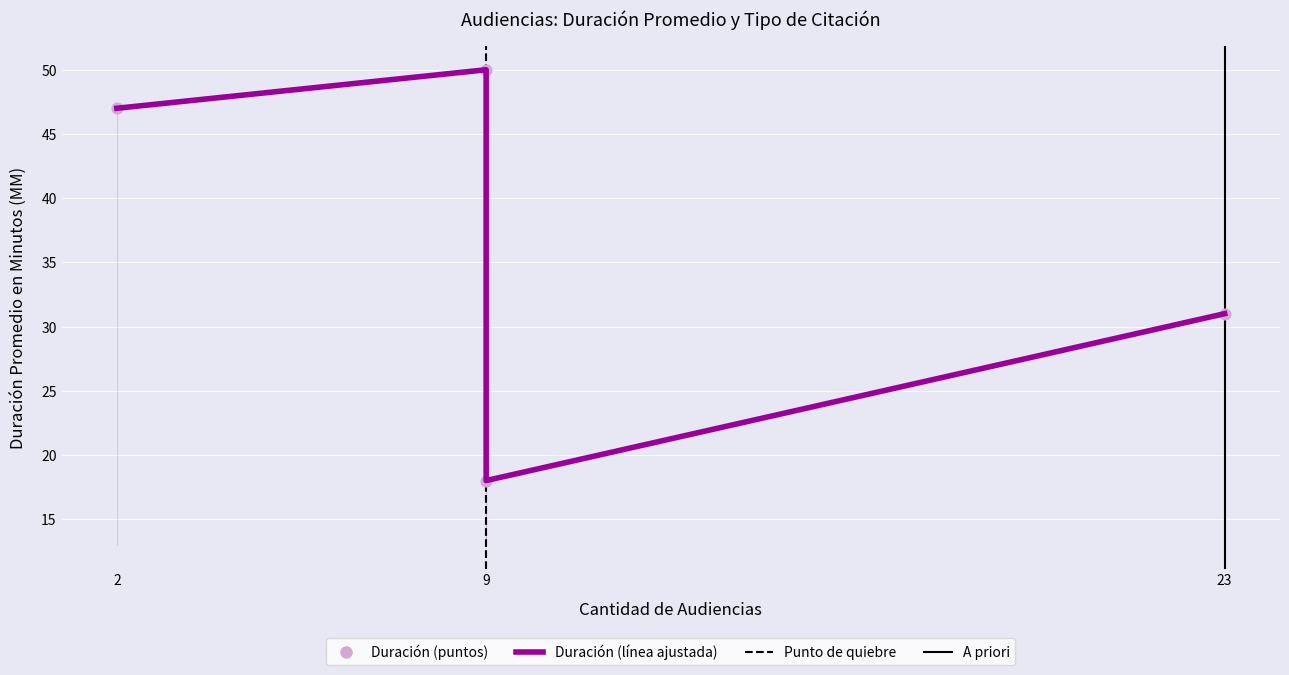

Which series reaches the minimum Y coordinate?

Duración Promedio (línea)